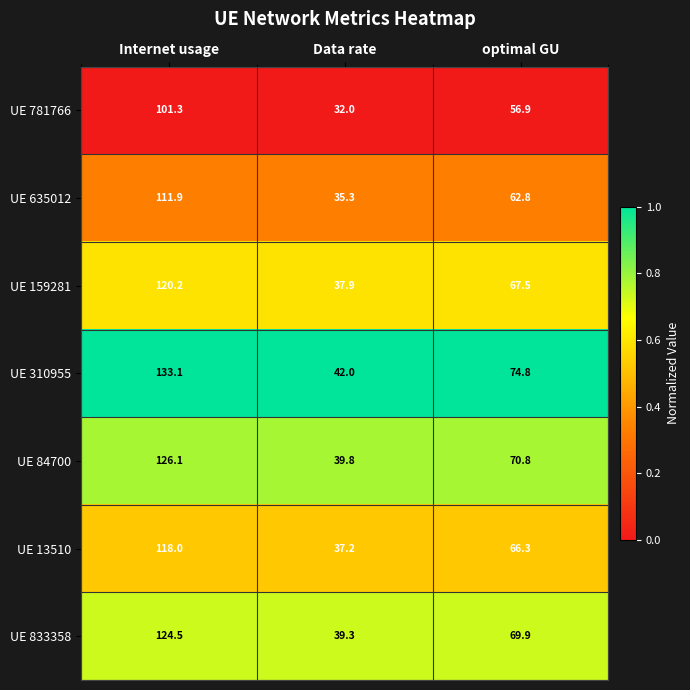

Which category has the highest value across all series?

Internet usage